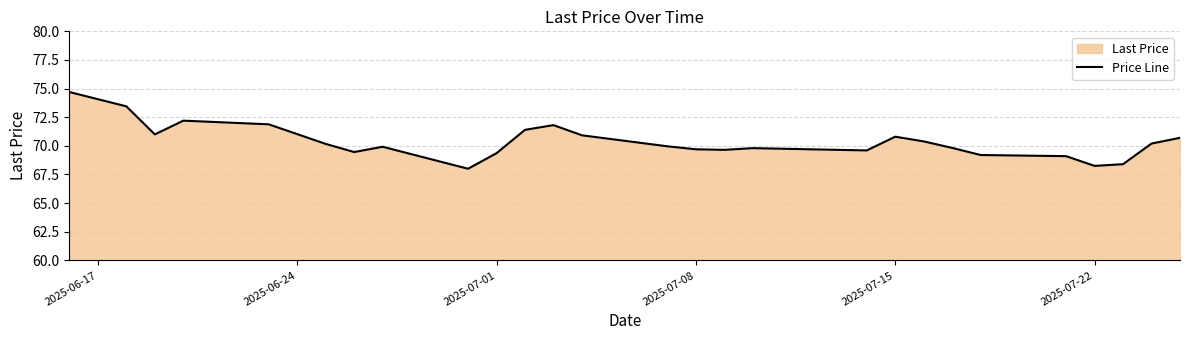

How many categories are shown in the chart?

27